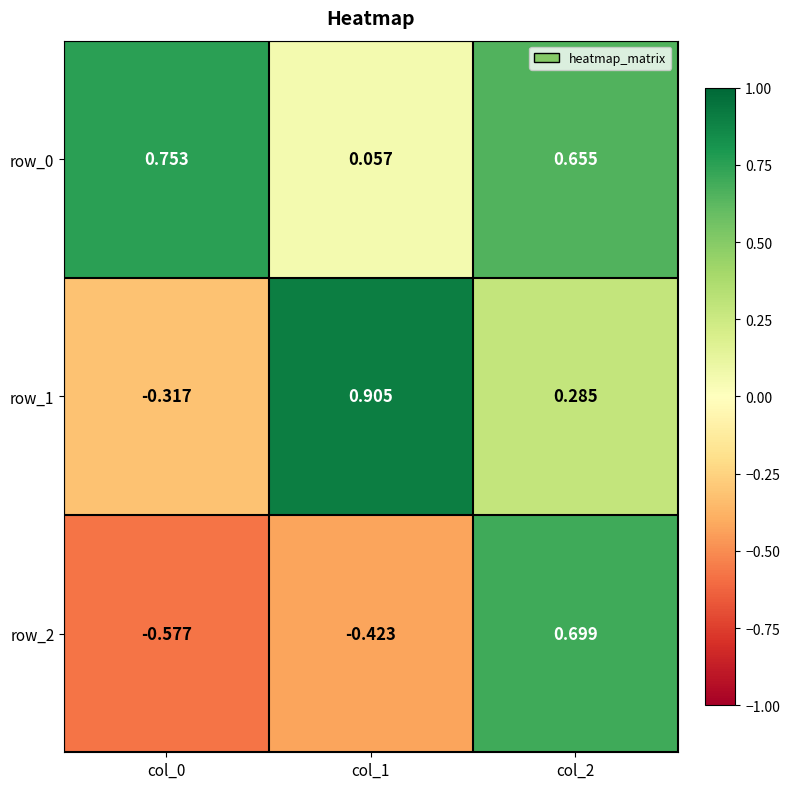

What is the total value across all series at col_2?

1.6